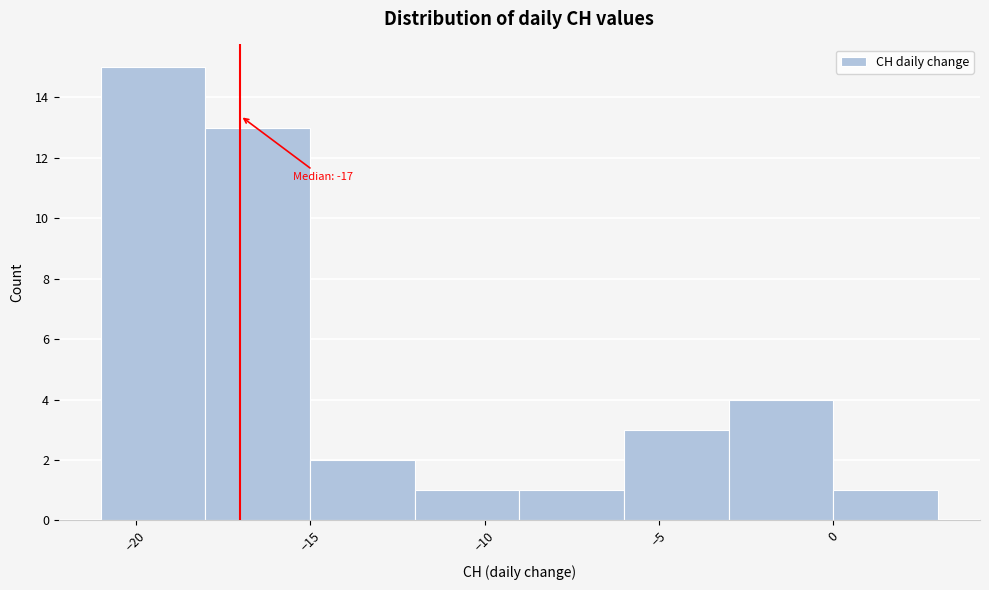

Over which range of the x-axis is the bar tallest?

-21 to -18